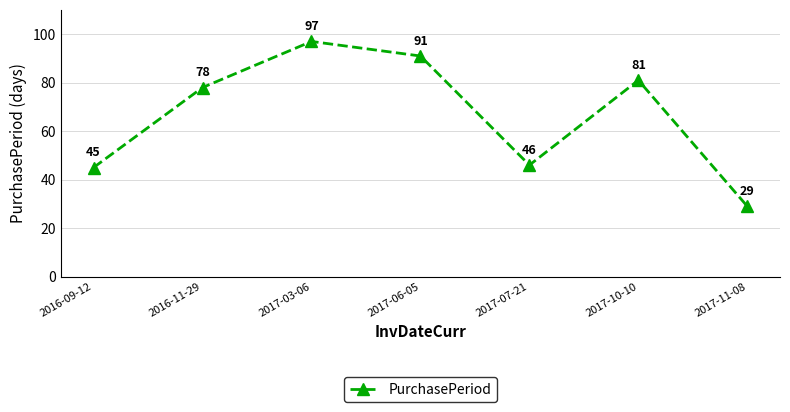

What is the maximum value shown in the chart?

97